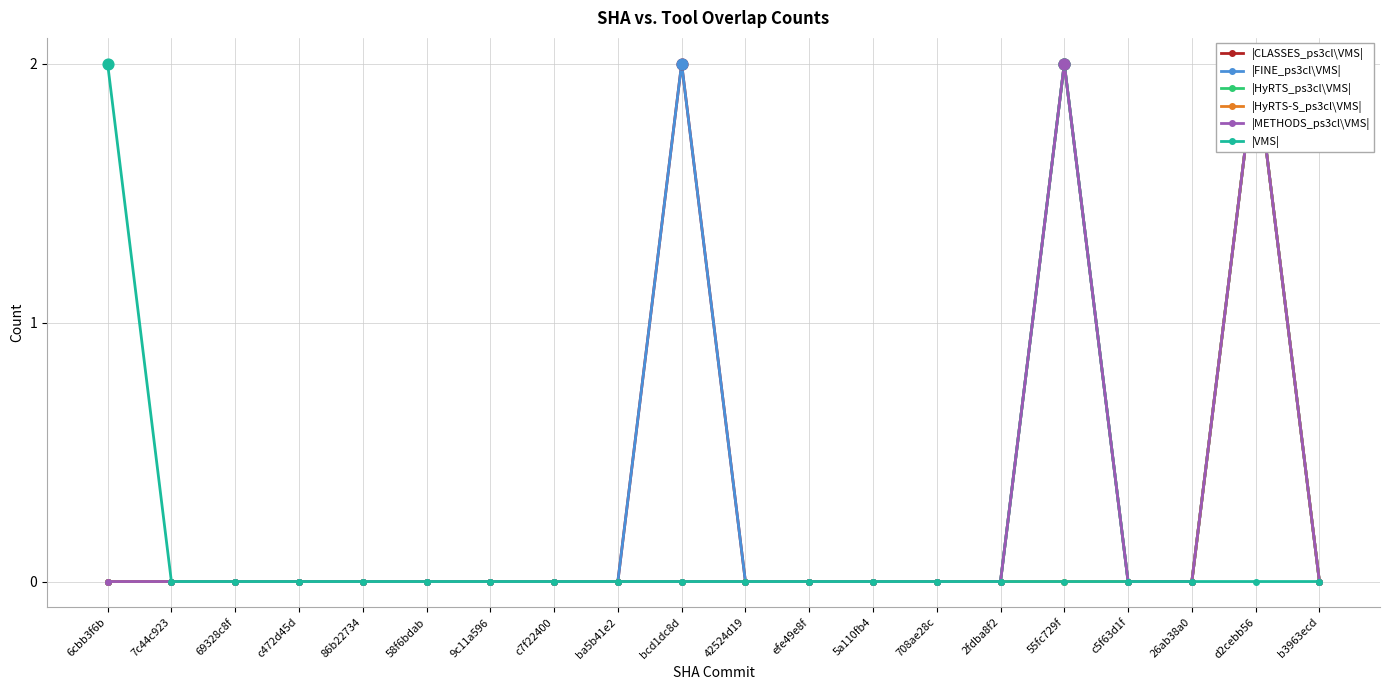

Is the value of |METHODS_ps3cl\VMS| at 7c44c923 greater than the value of |CLASSES_ps3cl\VMS| at 6cbb3f6b?

No